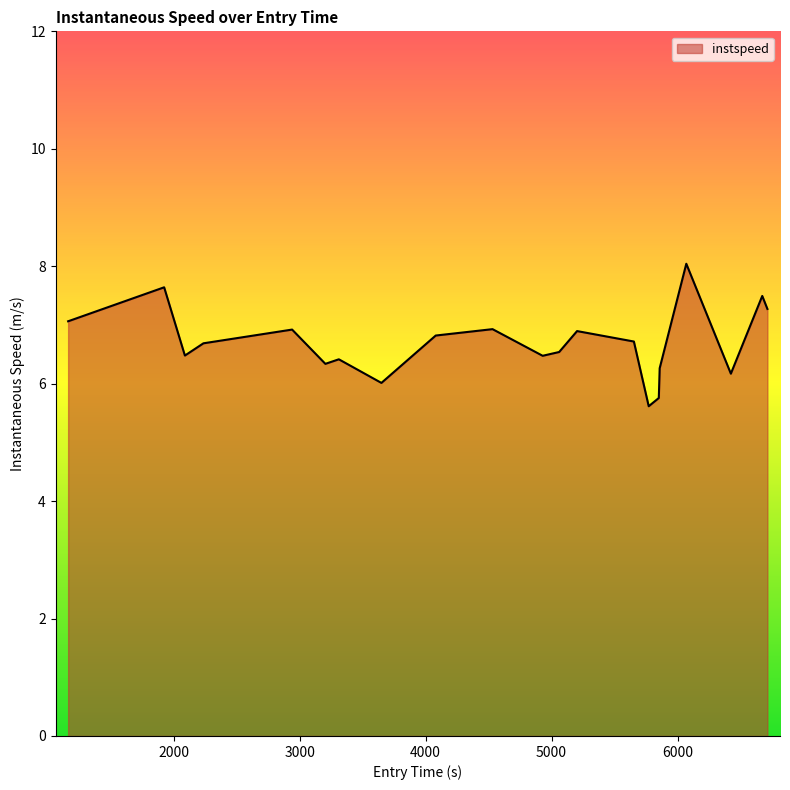

What is the minimum value shown in the chart?

5.6